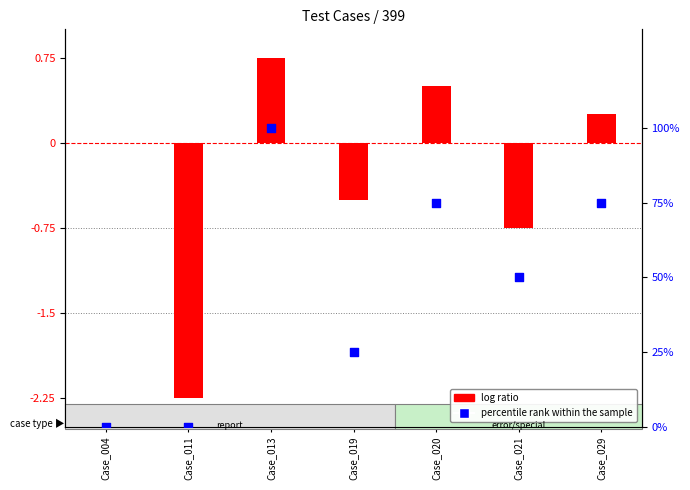

What are all the series names shown in the legend?

log ratio, percentile rank within the sample